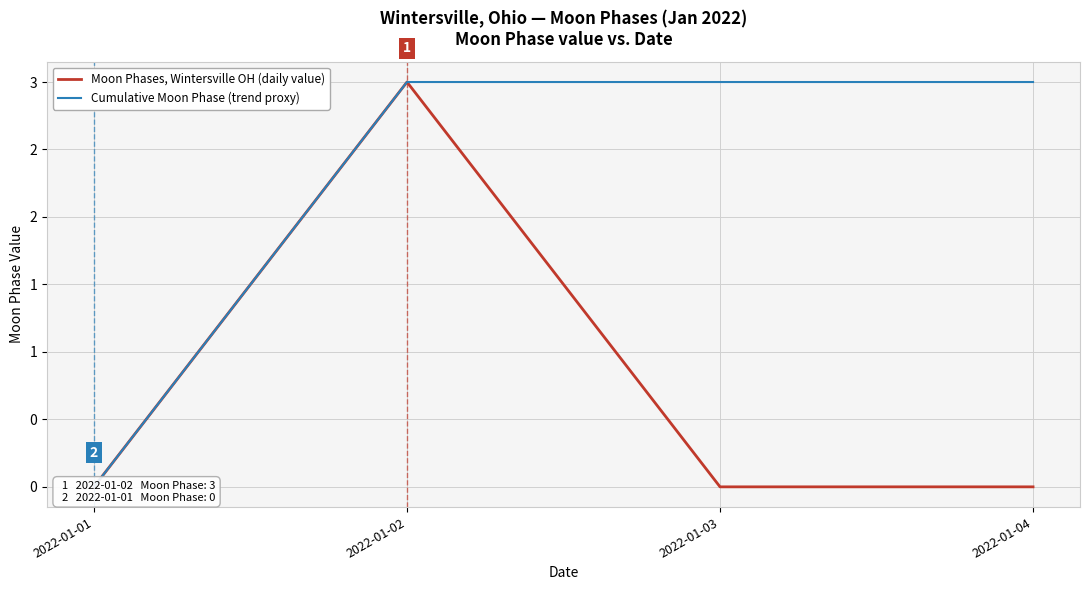

True or false: Cumulative Moon Phase (trend proxy) and Moon Phases, Wintersville OH (daily value) intersect in this chart.

False